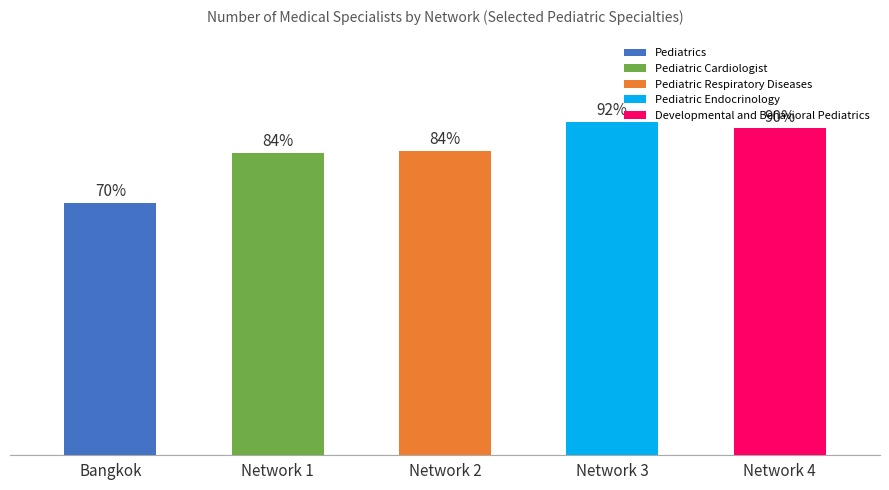

Between Network 2 and Network 4, which is larger?

Network 4